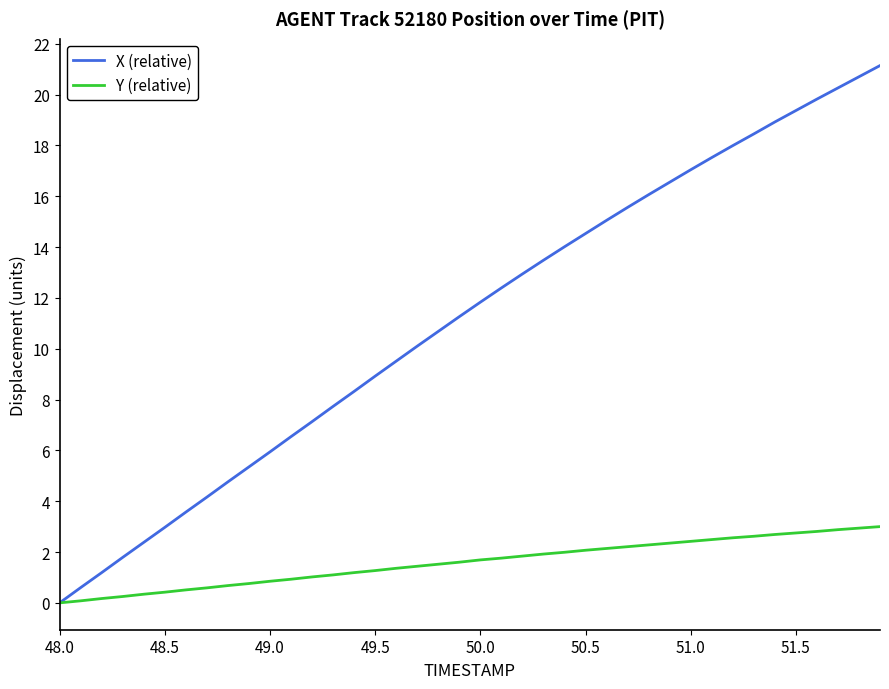

Which series has the widest spread of values?

X (relative)